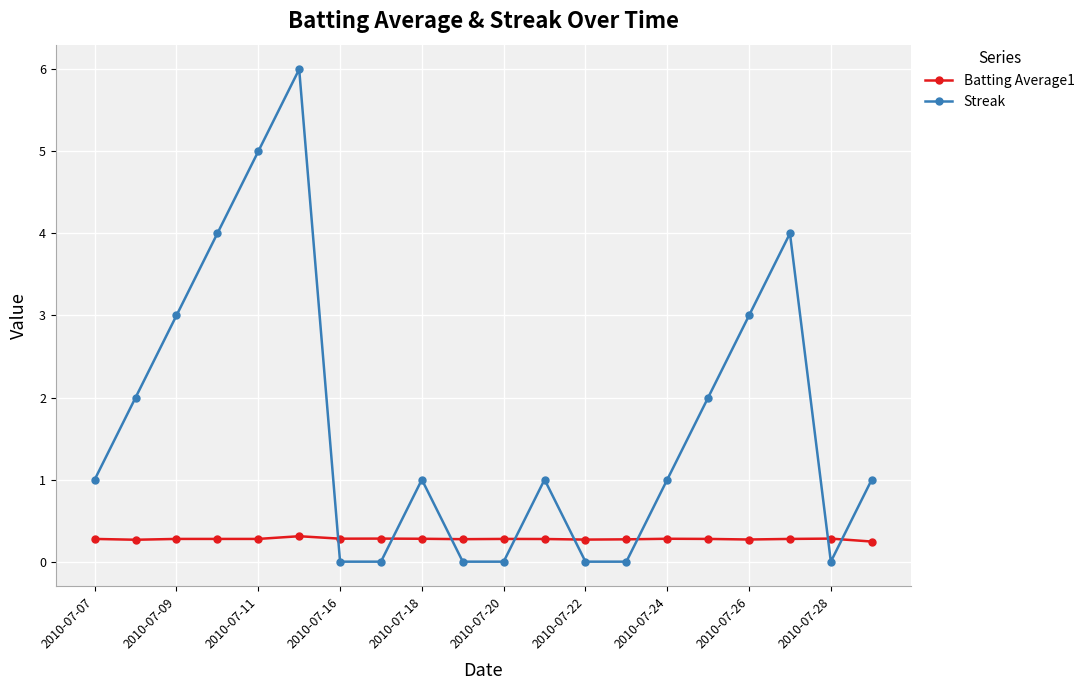

What is the difference between the second highest and second lowest values in the Streak series?

5.0